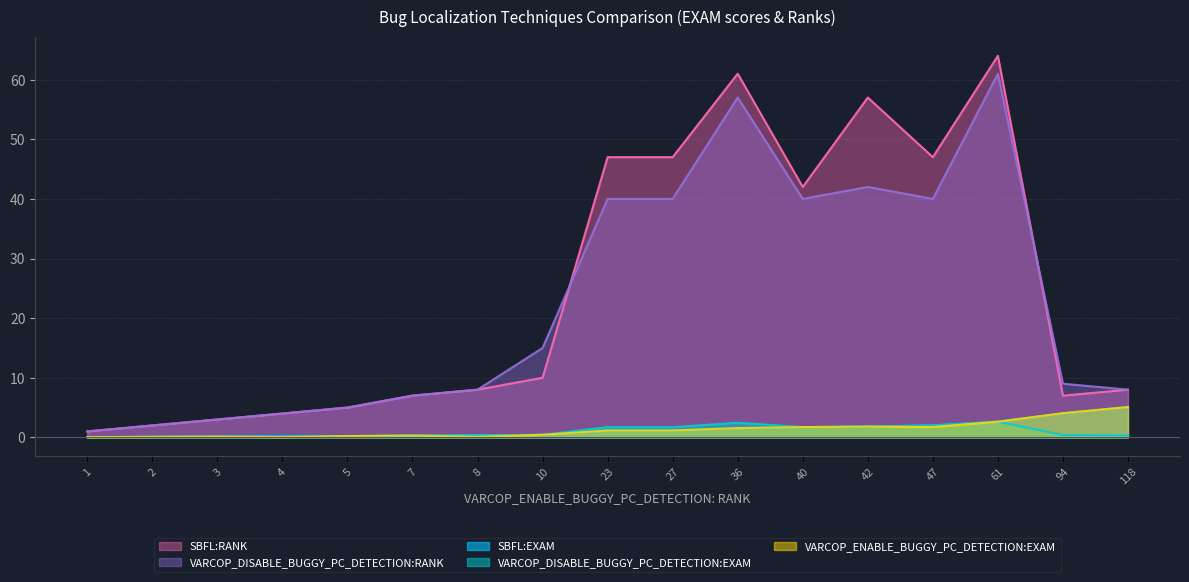

At which label does SBFL:RANK first exceed 8?

10